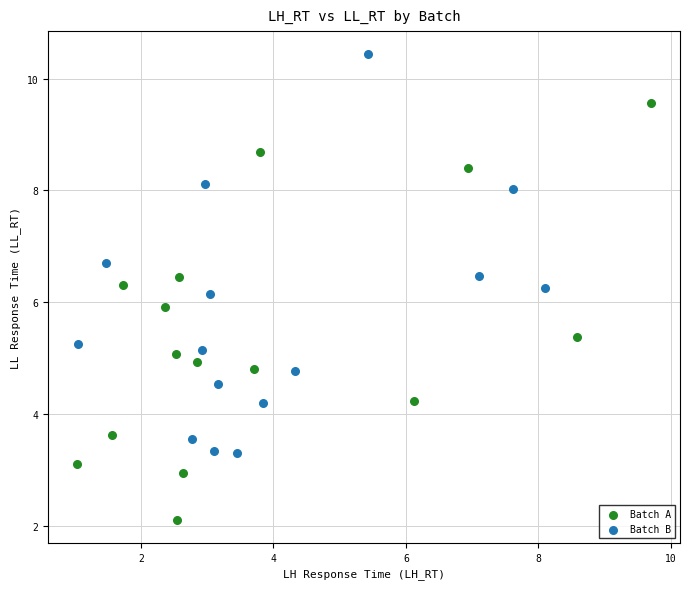

Which series has the widest spread of Y values?

Batch A